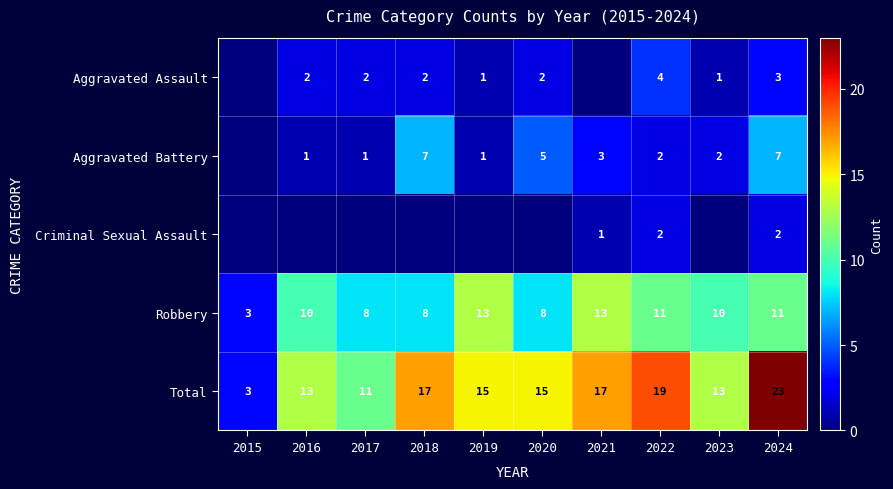

Count the Total values in the range 13 to 17.

6